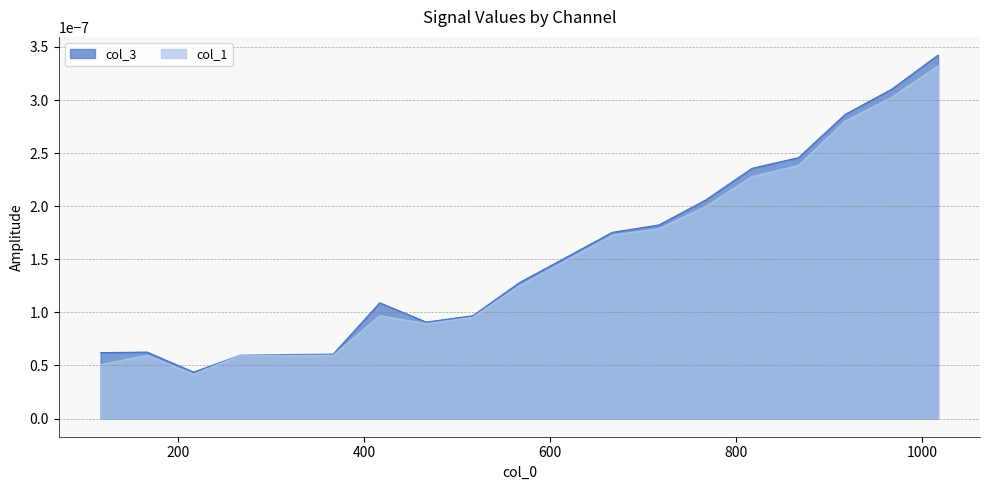

True or false: col_3 has a value of 0.0 at 0.

False